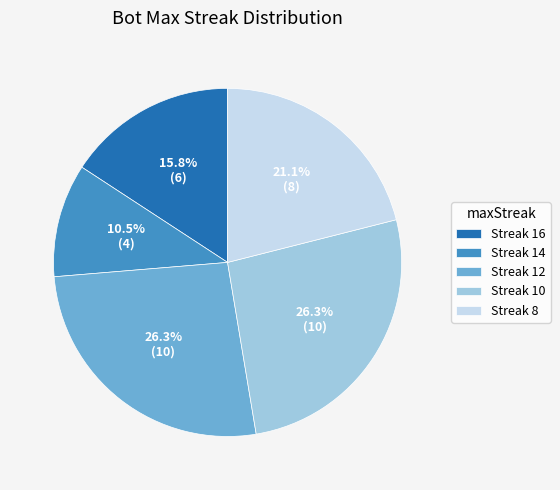

What percentage is NOT represented by Streak 12?

73.7%